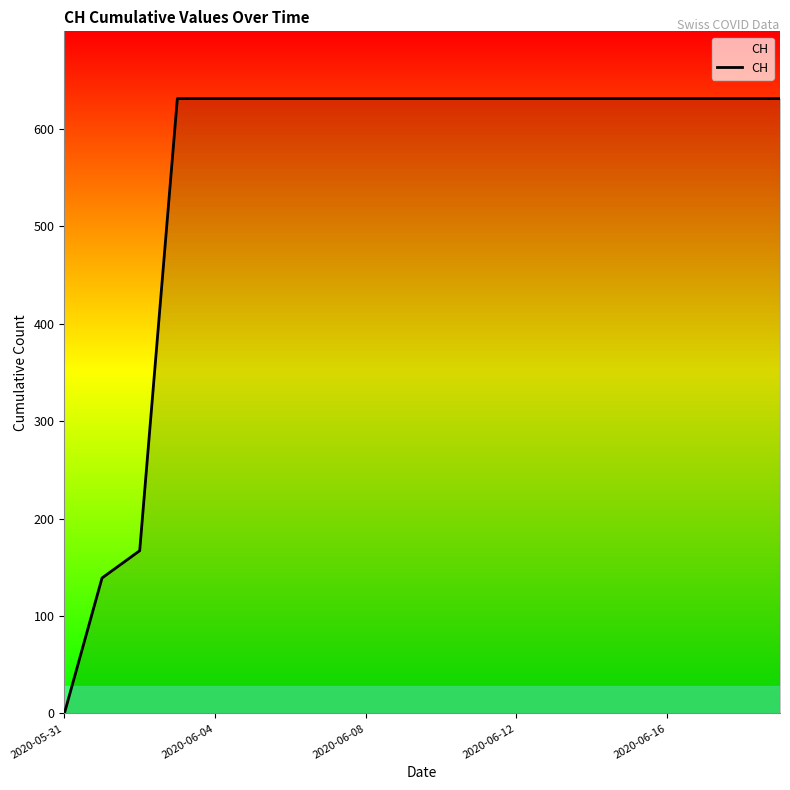

What is the greatest value displayed?

631